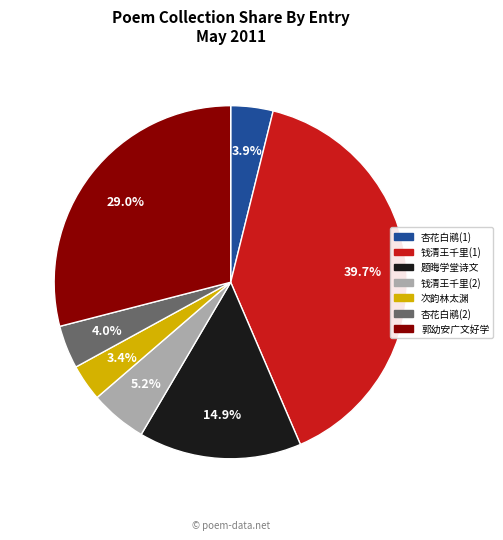

Is there any slice that represents more than half of the pie?

No